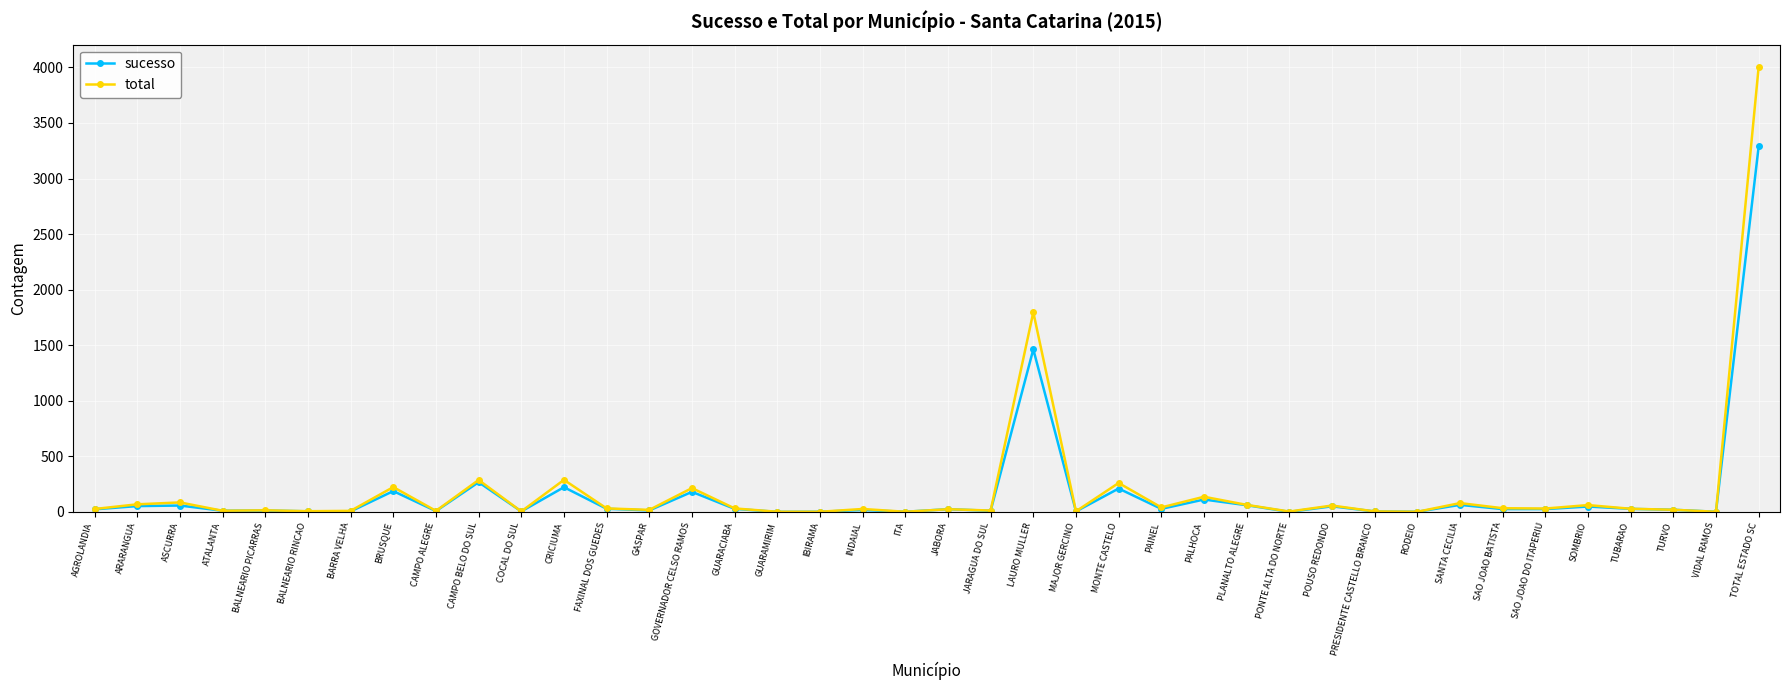

Rank the series by their maximum value, from highest to lowest.

total, sucesso